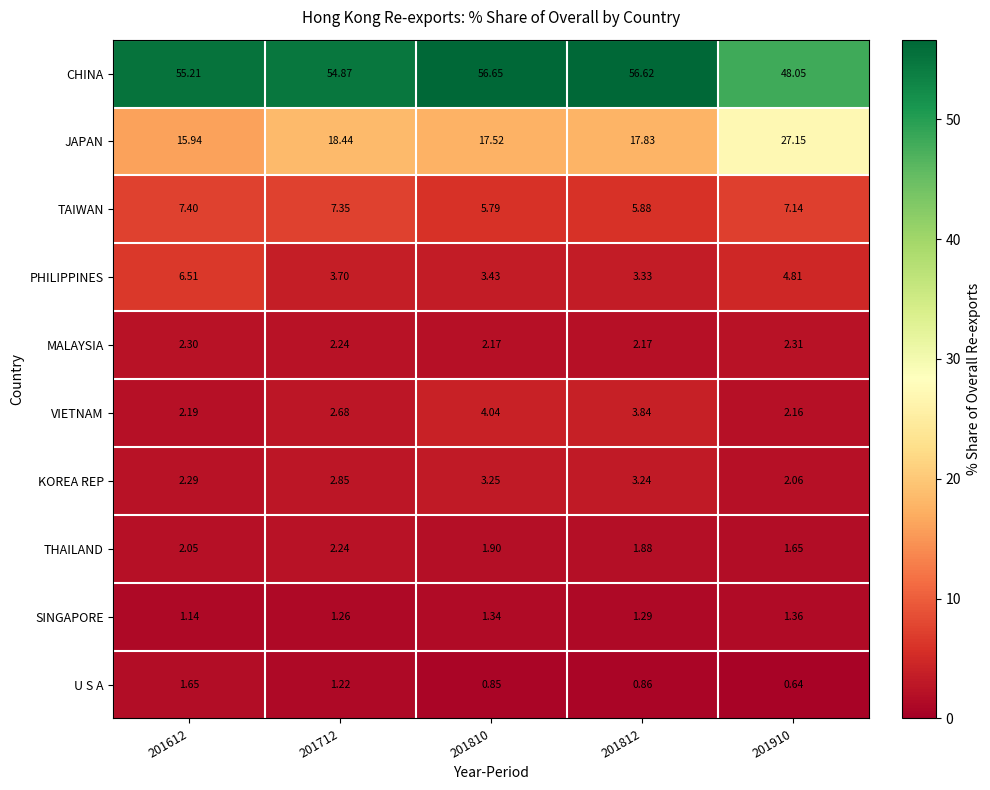

Is the value of TAIWAN at 201910 greater than the value of PHILIPPINES at 201910?

Yes